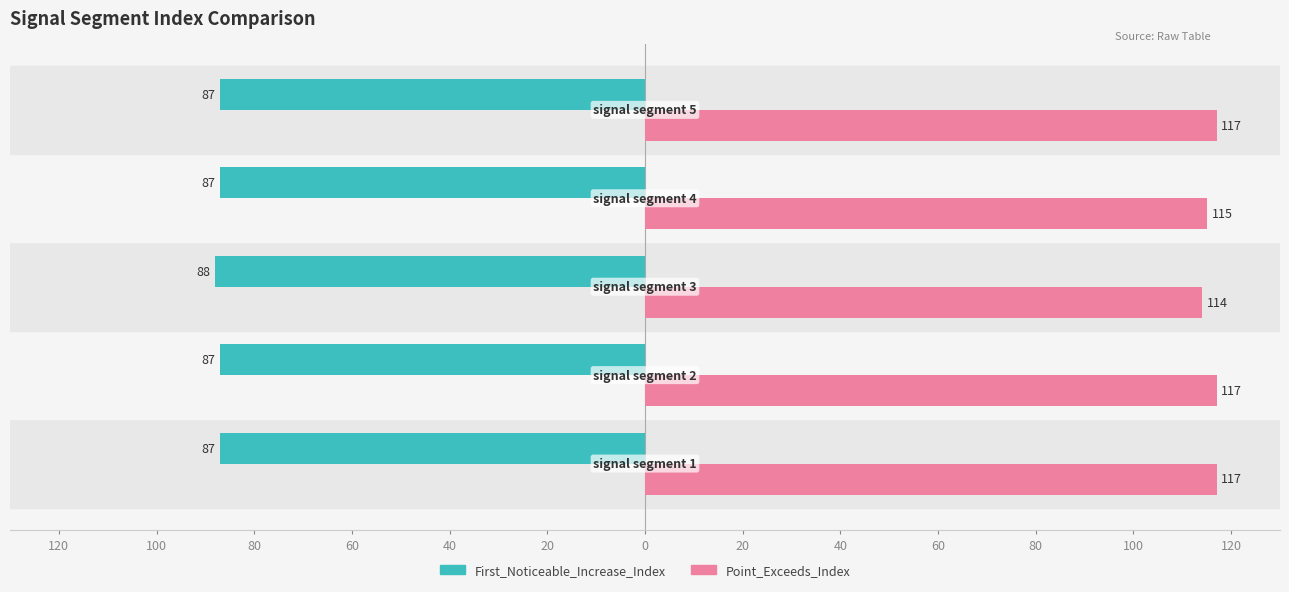

What is the value of the Point_Exceeds_Index bar at the 5th from the left?

117